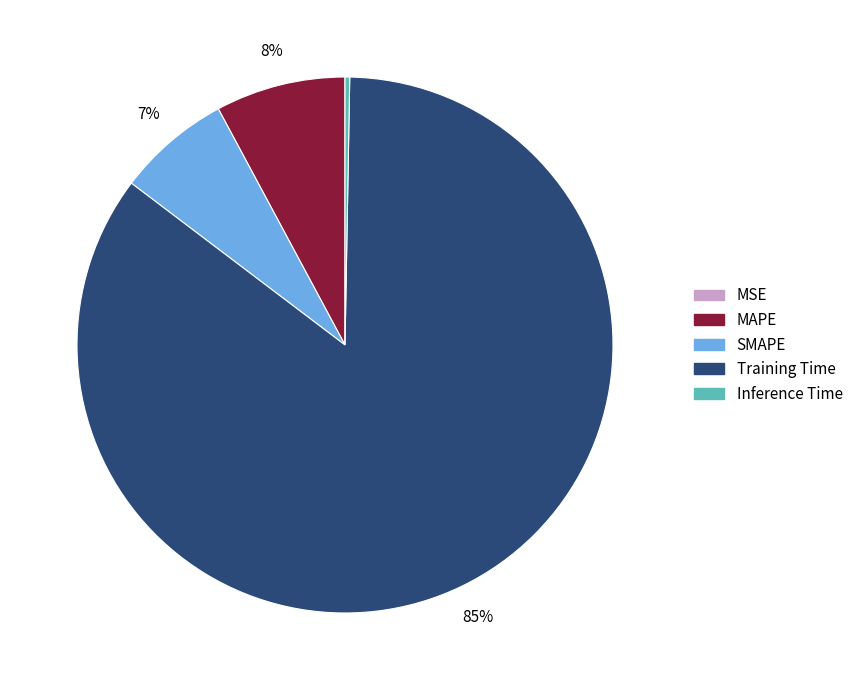

Which slice is the largest?

Training Time